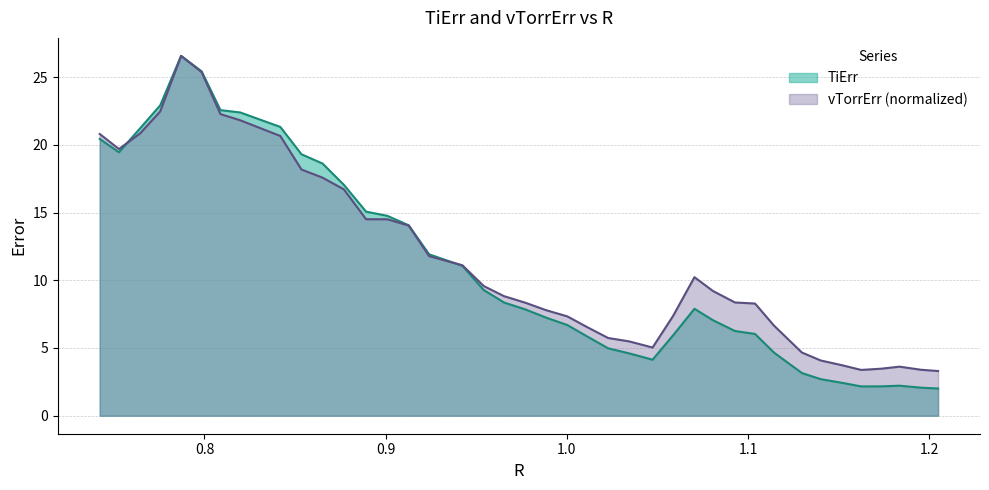

What is the average value of the TiErr series?

11.0